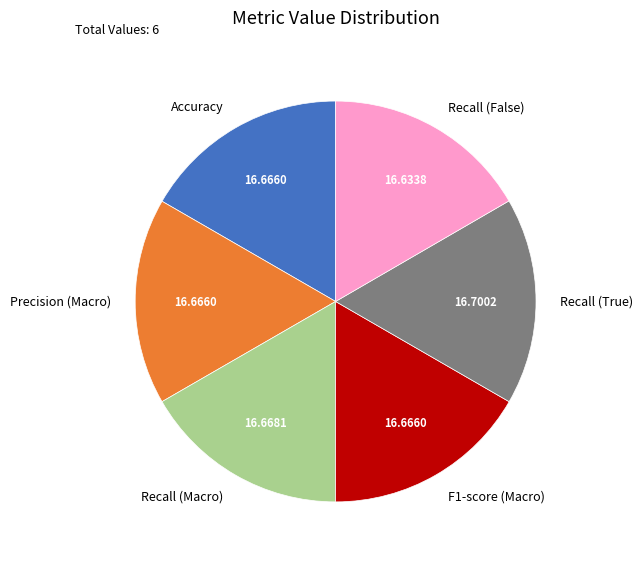

Is there any slice that represents more than half of the pie?

No